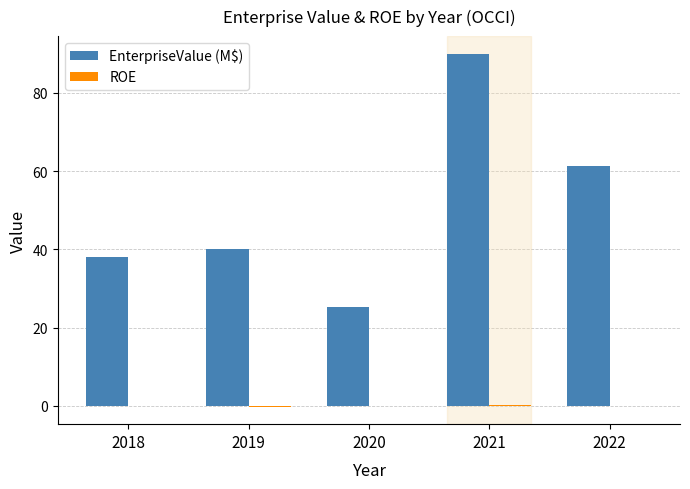

Where does the EnterpriseValue (M$) series first go above 40?

2019